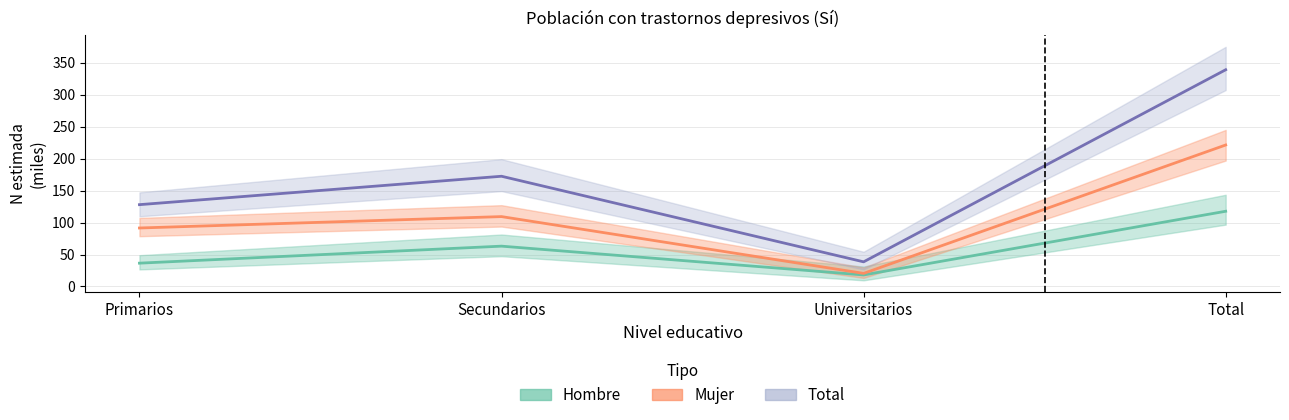

At which label does Mujer Estimada first exceed 109?

Secundarios